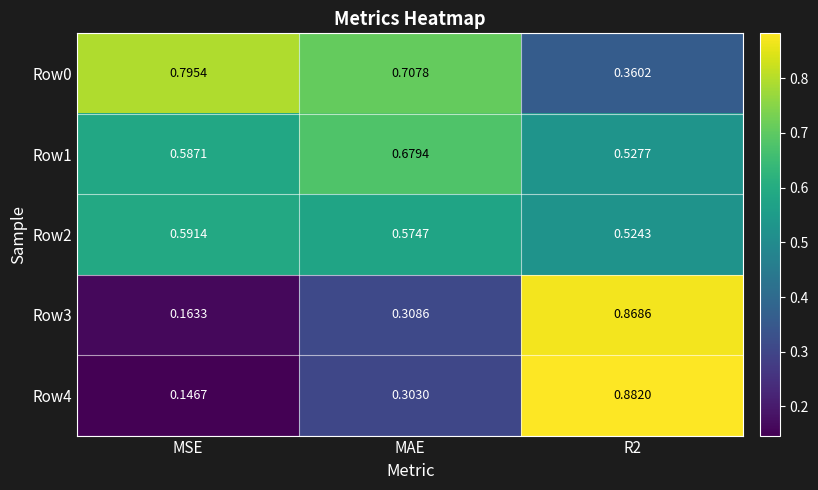

At which label is Row4 closest to 0?

MSE